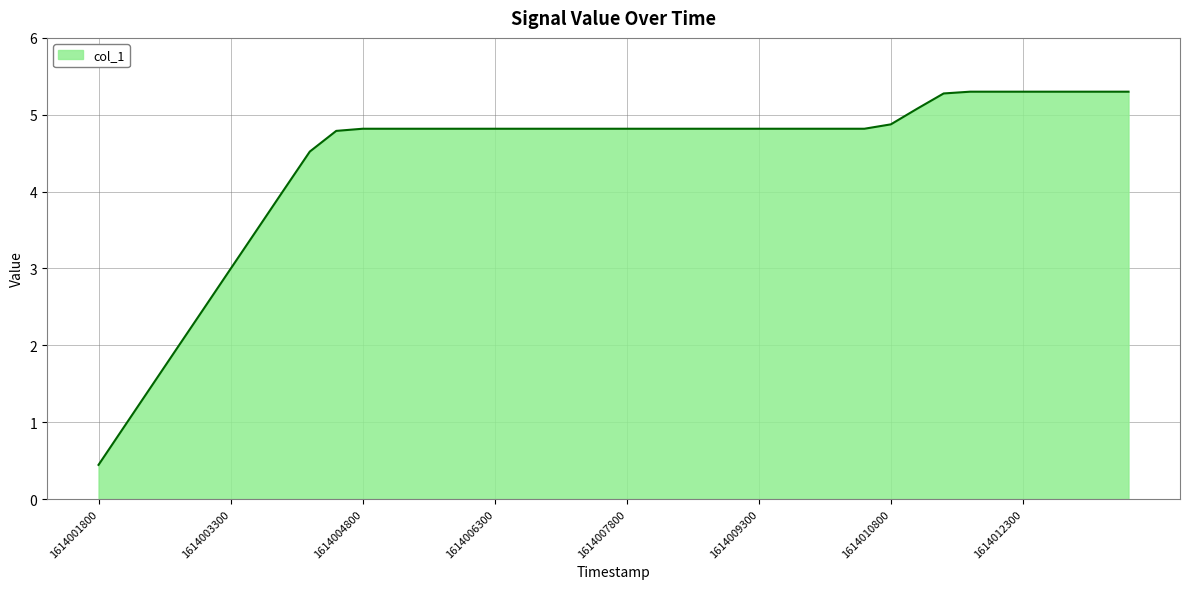

What is the minimum value shown in the chart?

0.4